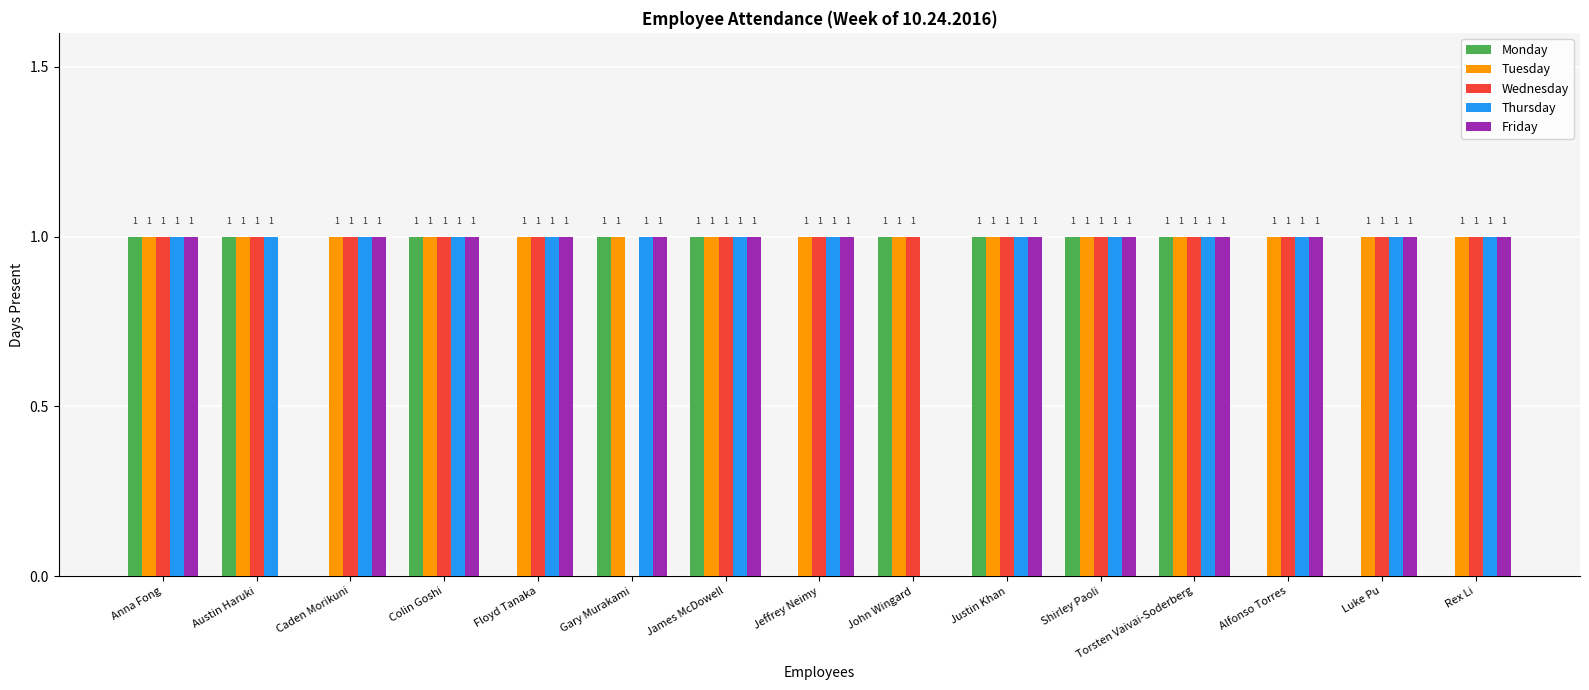

What is the sum of all Thursday values?

14